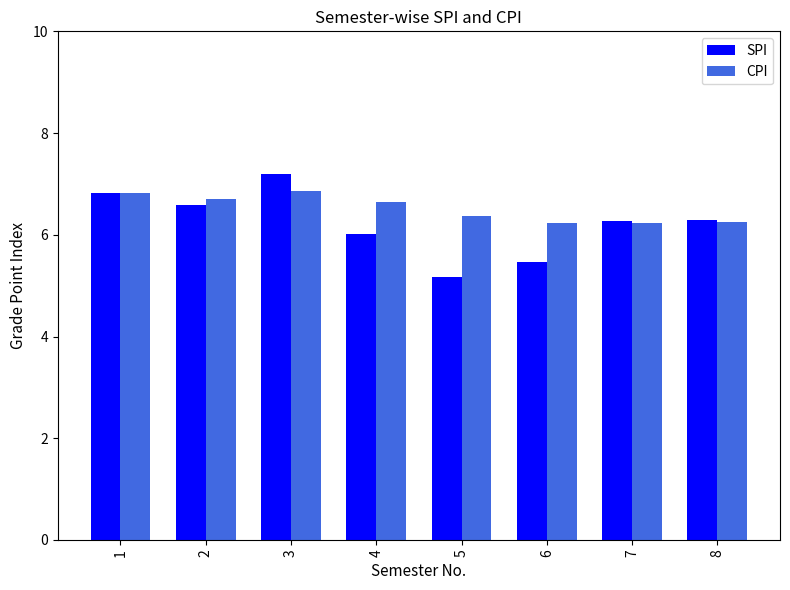

What are all the series names shown in the legend?

SPI, CPI